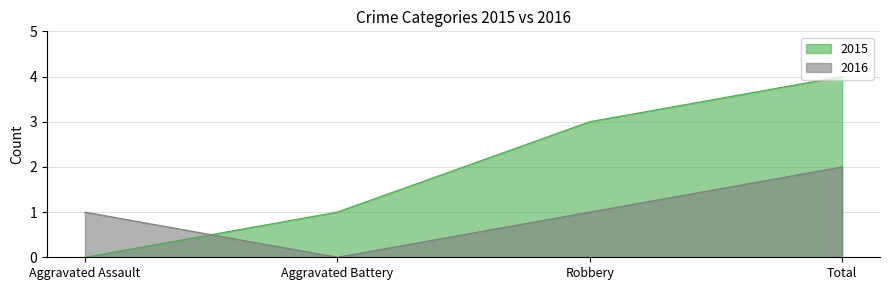

How many intersections are there between 2015 and 2016?

1